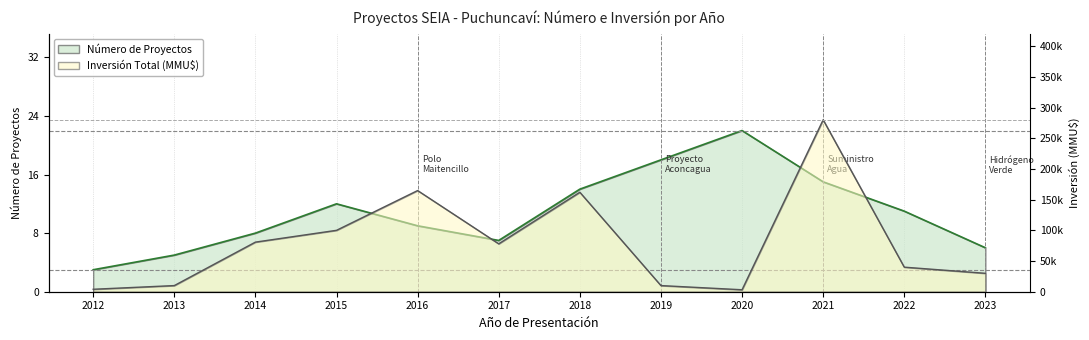

What is the difference between the second highest and second lowest values in the Número de Proyectos series?

13